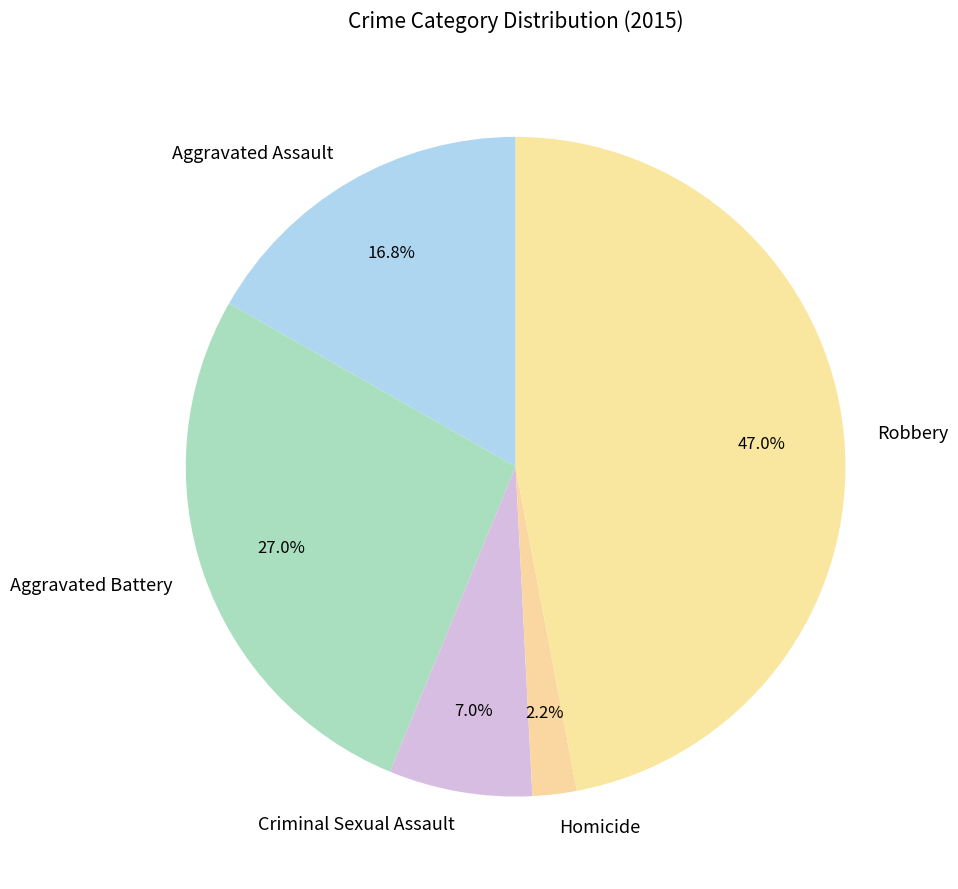

How many slices are in this pie chart?

5